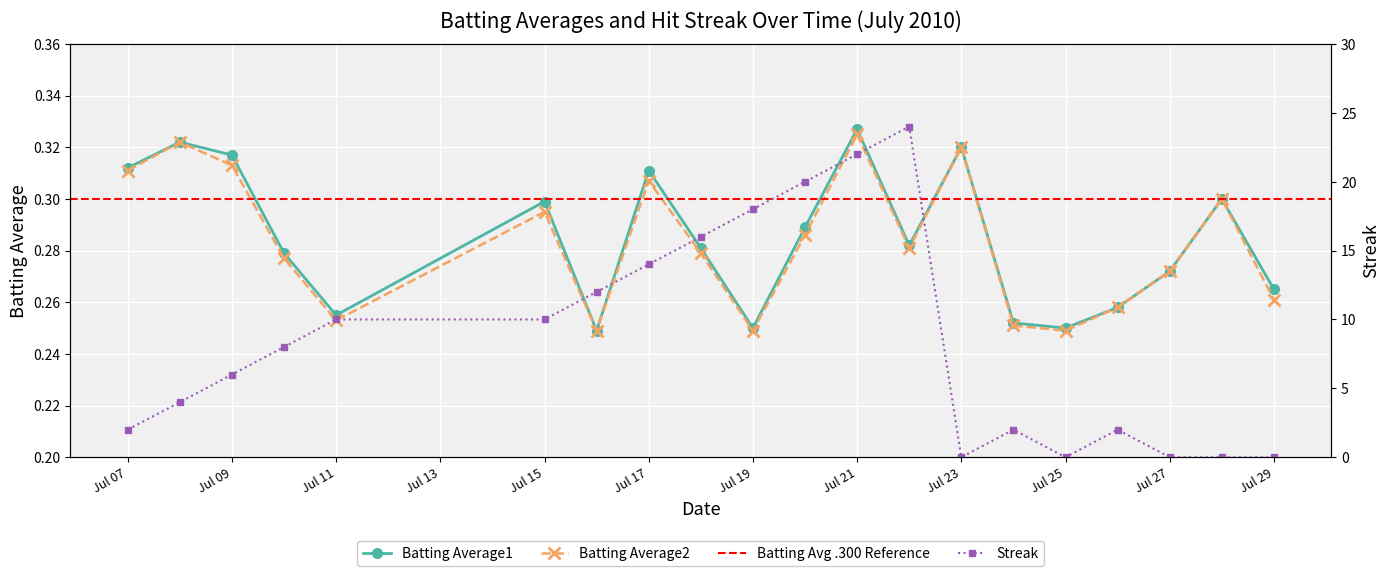

Count the Batting Average2 values in the range 0 to 1.

20